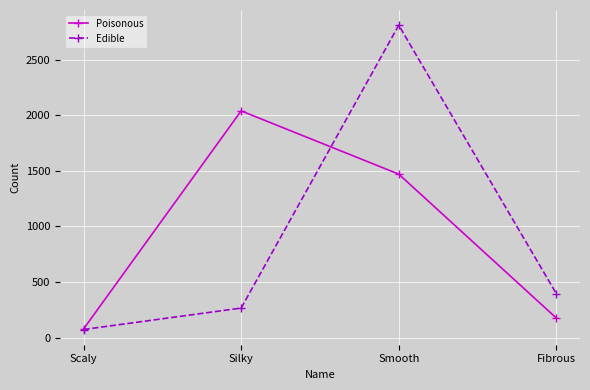

List the series in order of their overall mean, highest first.

Poisonous, Edible